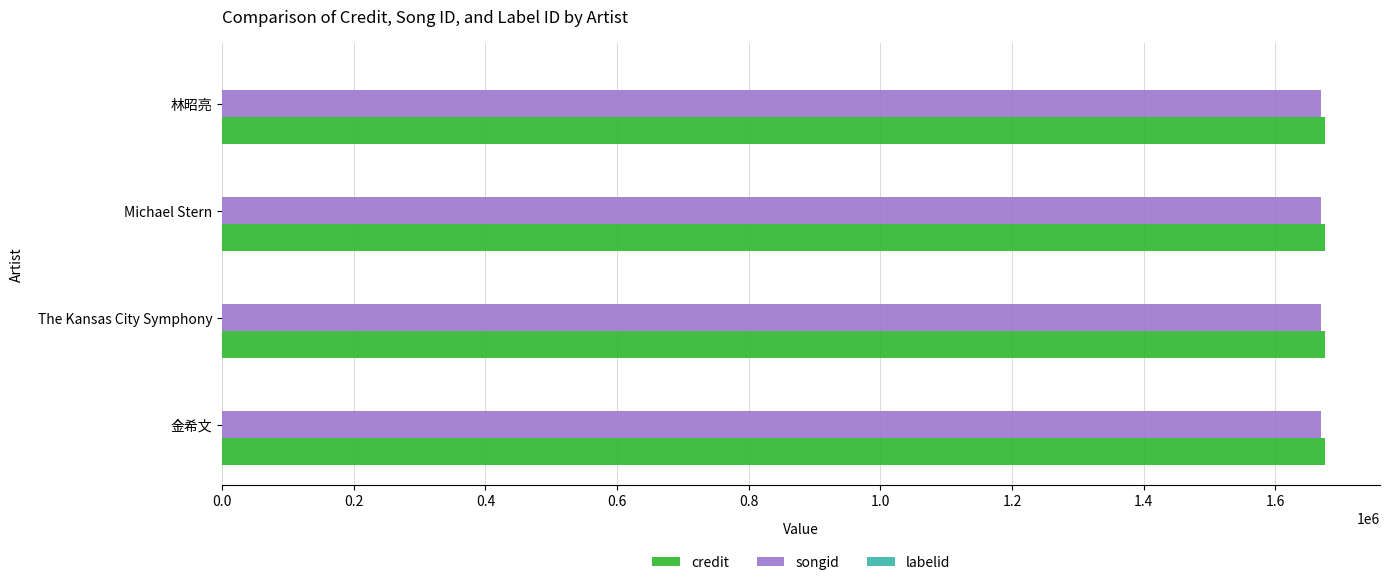

The value of songid at Michael Stern is 1670141. True or false?

True